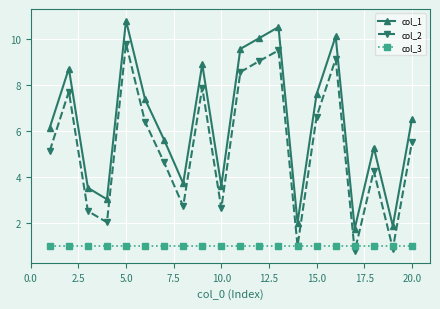

Rank the series by their average value, from highest to lowest.

col_1, col_2, col_3